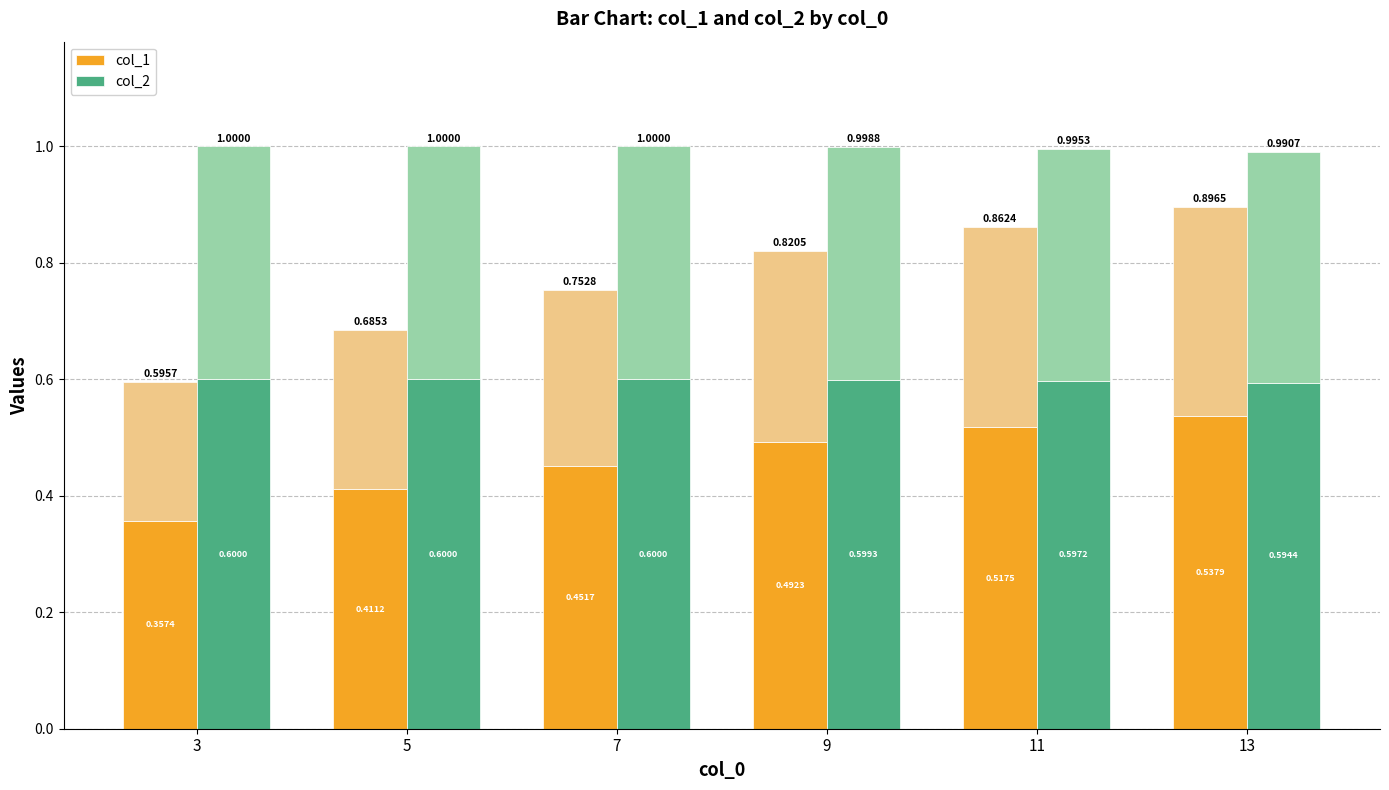

What is the highest value of the col_1 series?

0.5